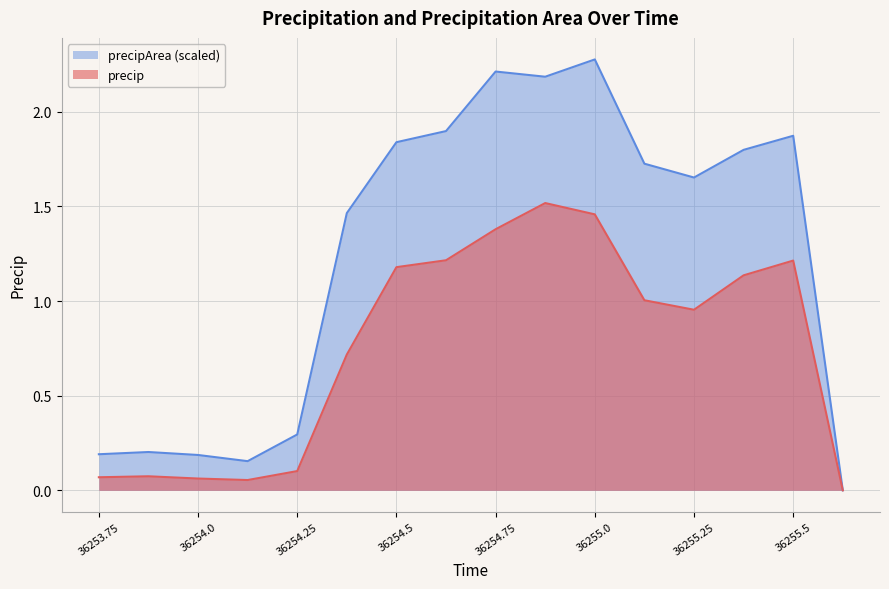

Rank the categories by precipArea value from highest to lowest.

36255.0, 36254.75, 36254.875, 36254.625, 36255.5, 36254.5, 36255.375, 36255.125, 36255.25, 36254.375, 36254.25, 36253.875, 36253.75, 36254.0, 36254.125, 36255.625